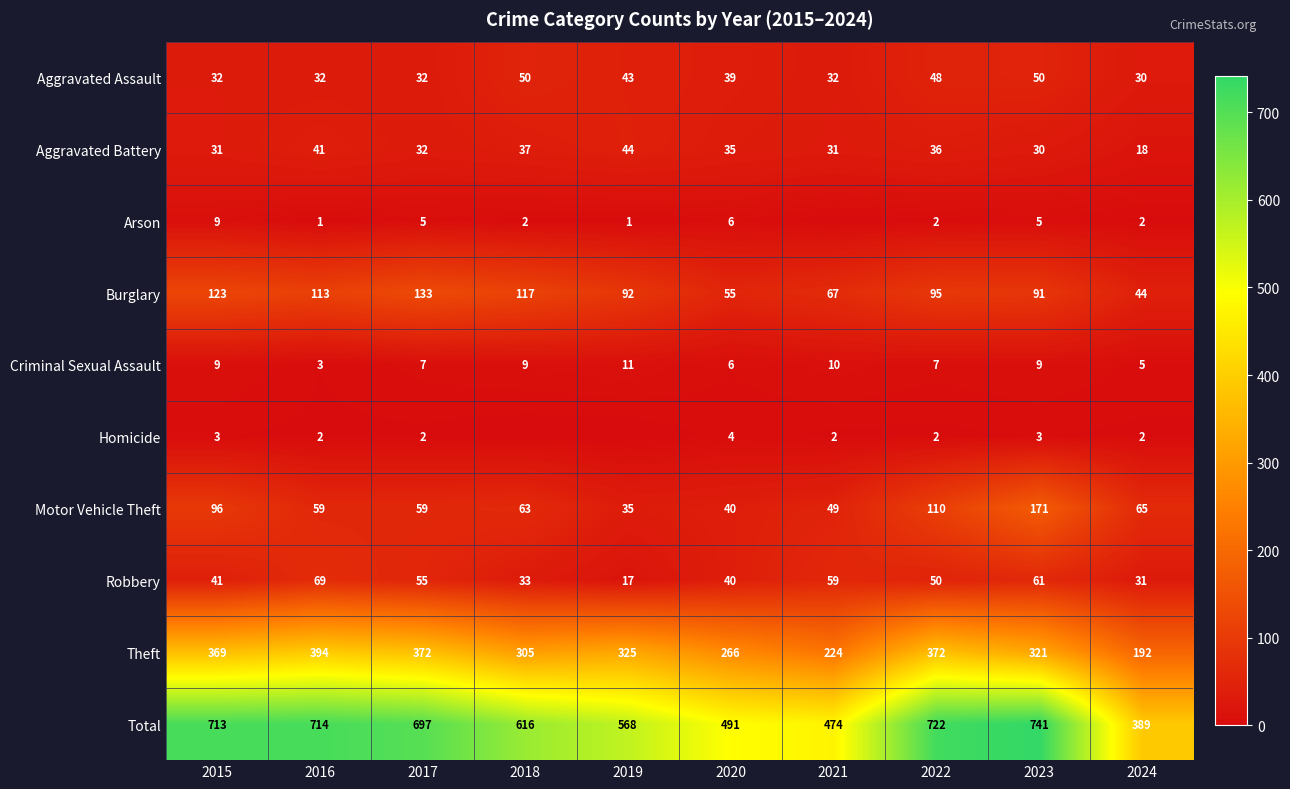

What value does the Motor Vehicle Theft series have at 2015, to the nearest 5?

95